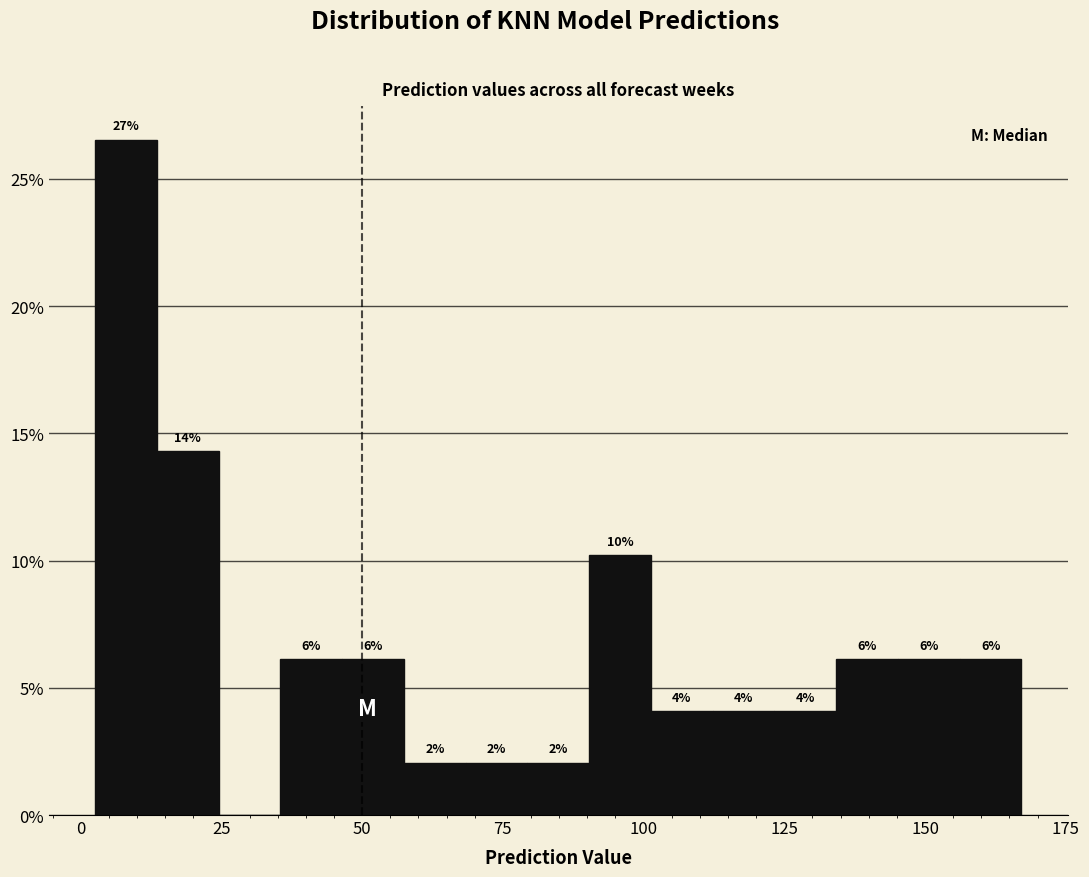

Read against the x-axis, roughly where is the centre of the tallest bar?

10